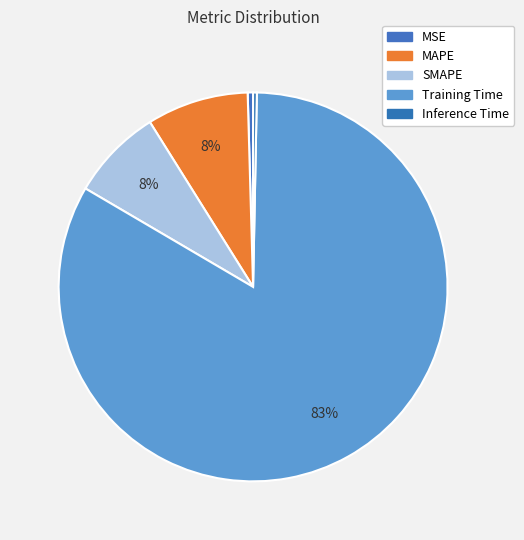

Is it true that Inference Time is 14% of the pie?

False